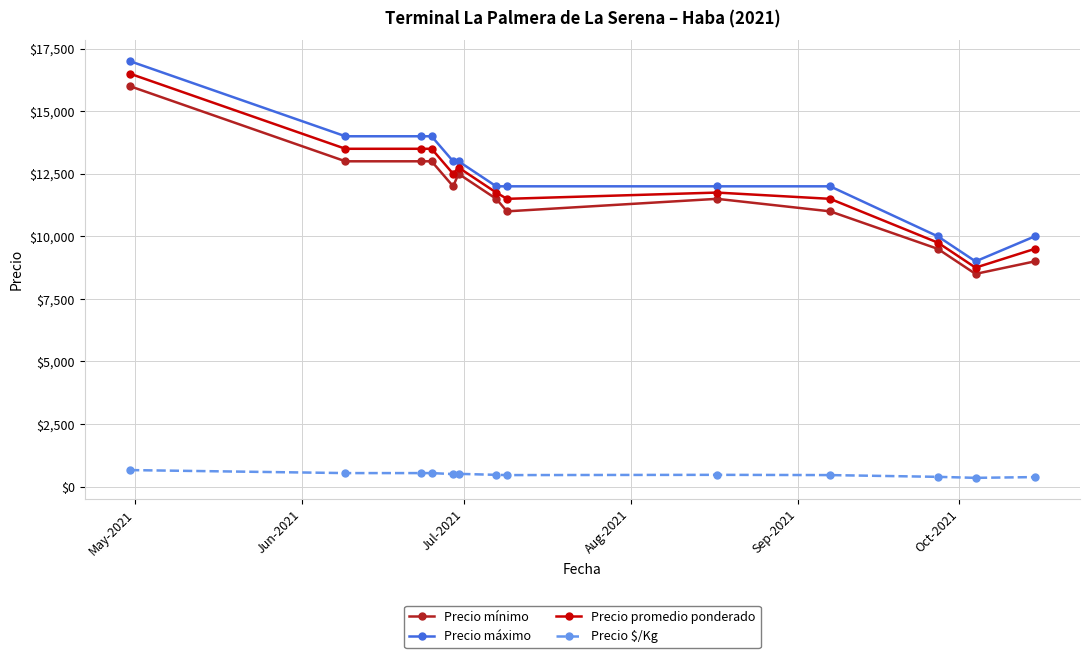

Which series has the largest range (max minus min)?

Precio máximo